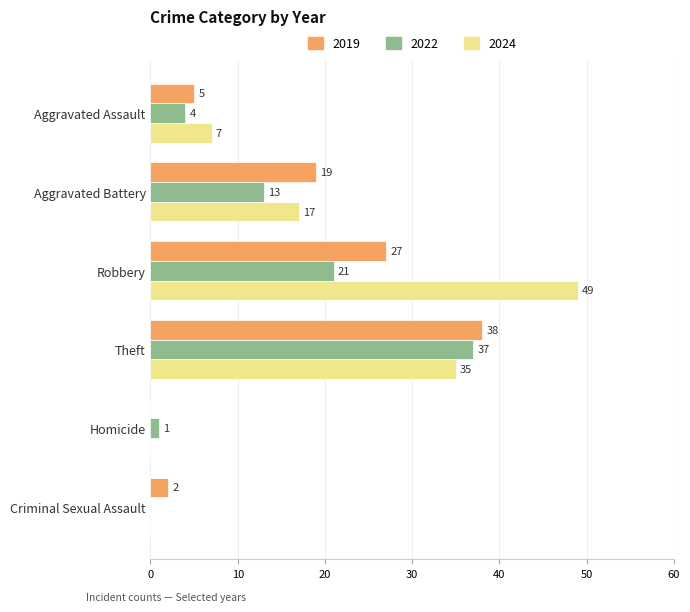

What is the greatest value displayed?

49